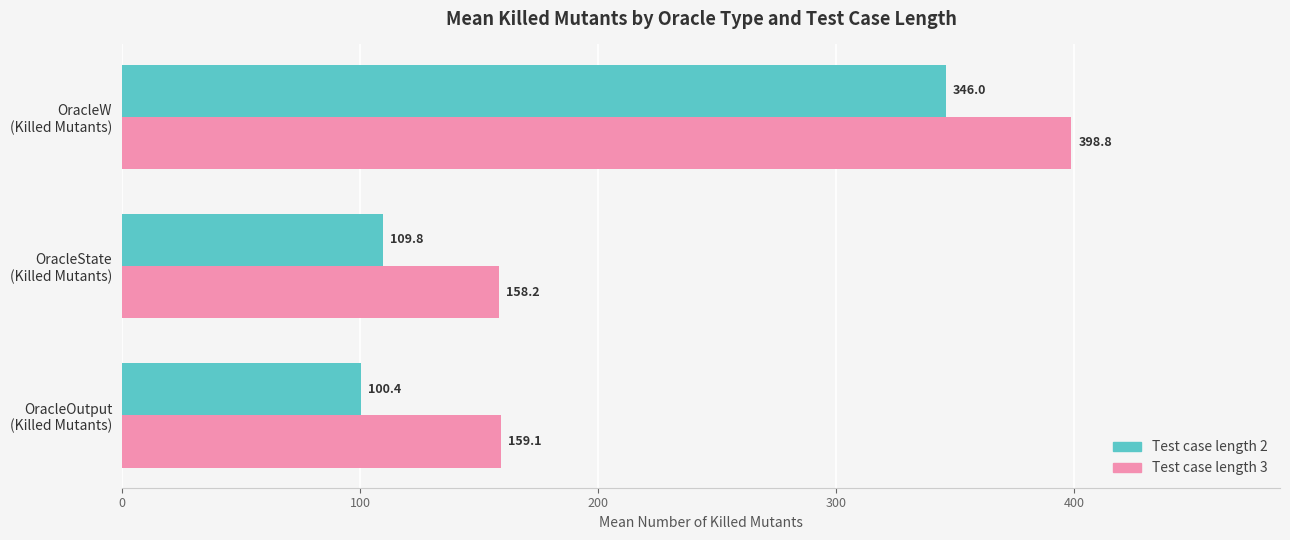

At how many categories does at least one series exceed 289?

1